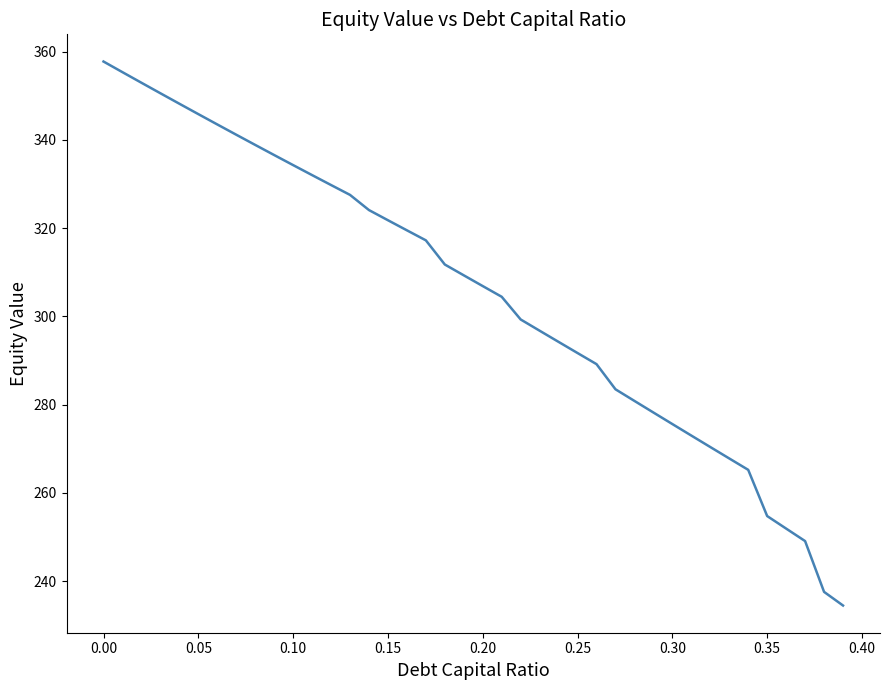

Does the chart have visible grid lines?

No